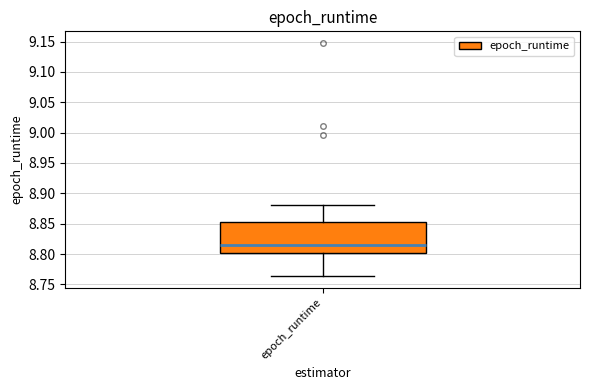

Read this box plot against the y-axis: the position of the median line, the range covered by the box, and the ends of both whiskers. The values are not printed on the chart, so give them approximately, as read against the axis.

median 8.815, box 8.800 to 8.855, whiskers 8.765 to 8.880